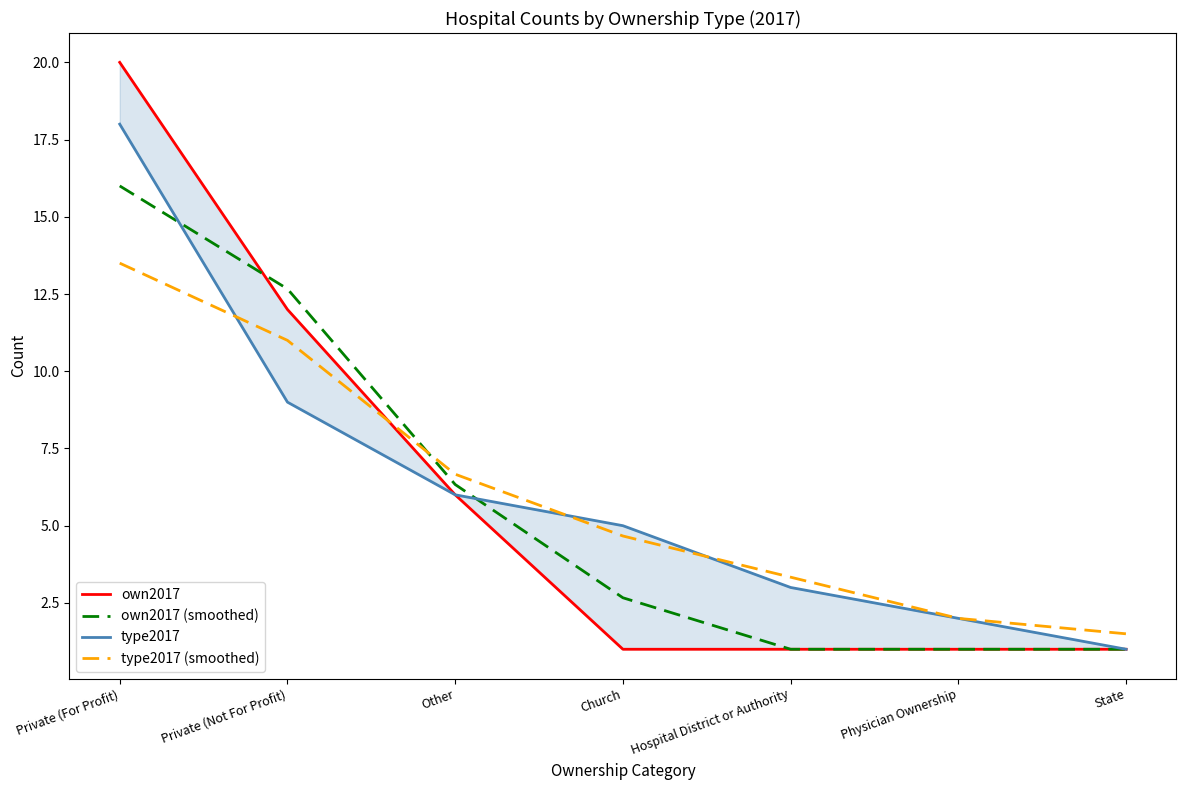

What is the sum of the own2017 values at Church and Private (For Profit)?

21.0